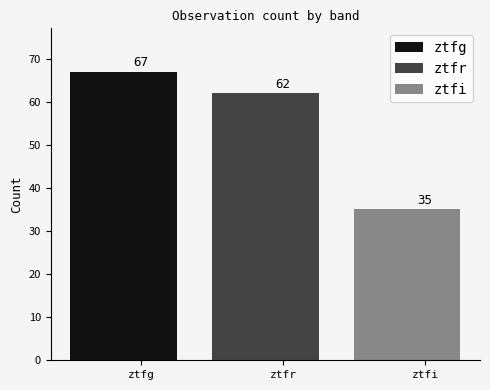

How many data points does each series have?

3